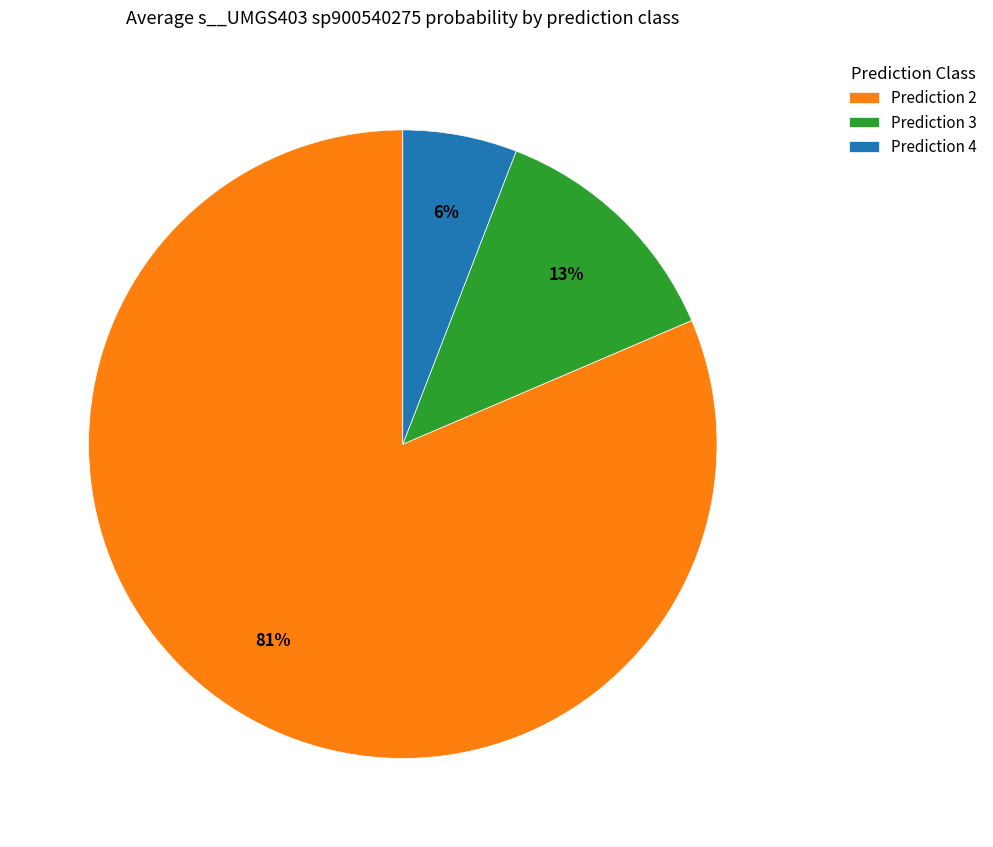

Is it true that Prediction 4 is 6% of the pie?

True